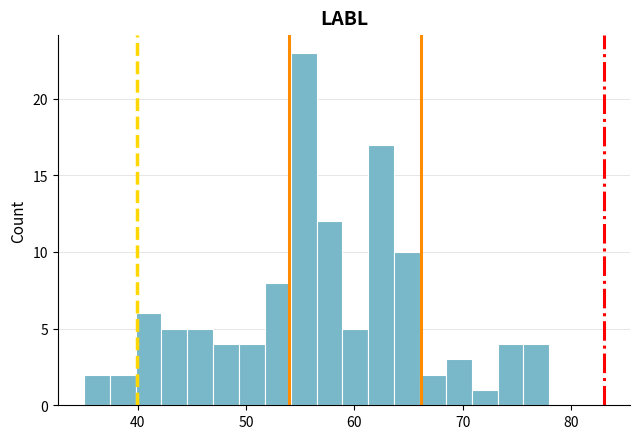

Around what value on the x-axis is the tallest bar? Give the approximate position of its centre, as read against the axis.

55